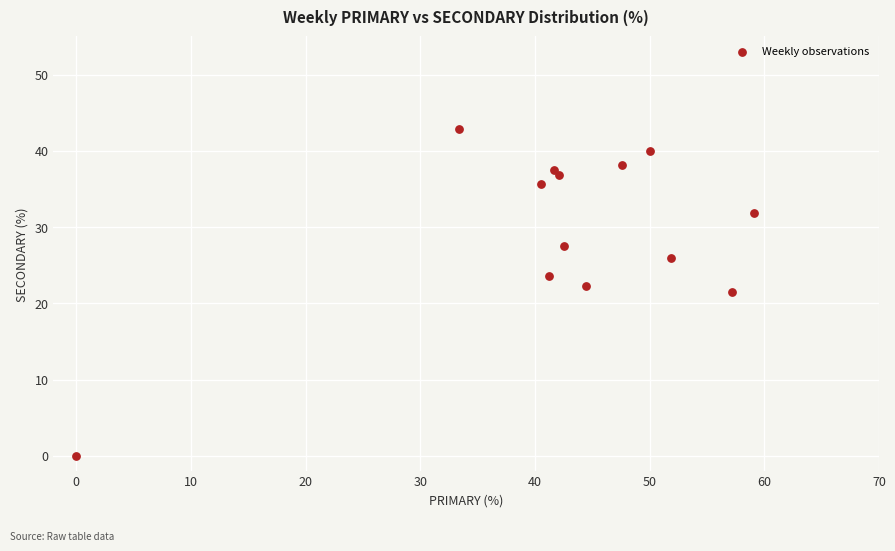

What is the range of Y values (max minus min)?

42.9